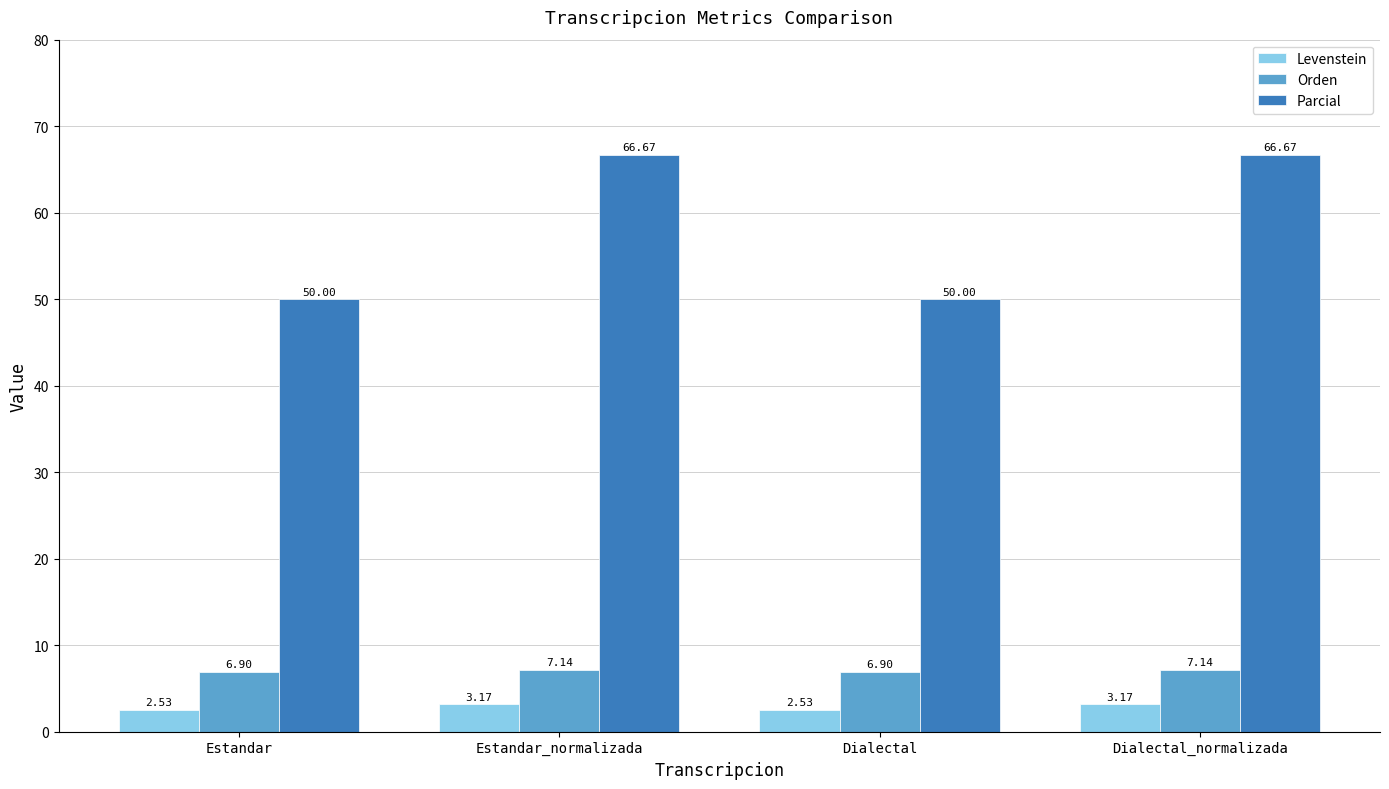

Which series changed the most between Estandar_normalizada and Dialectal?

Parcial